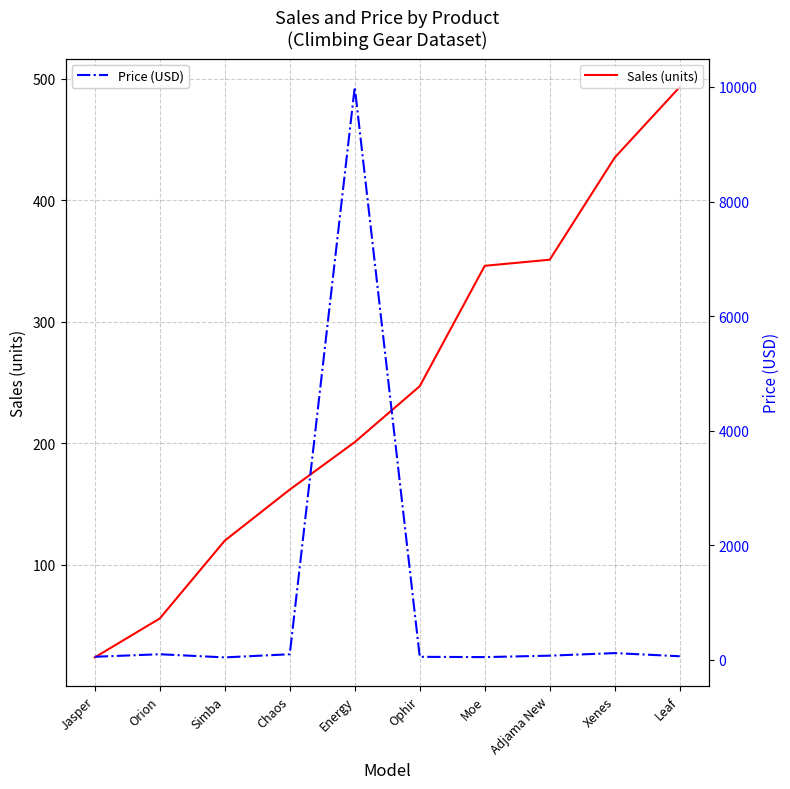

How many values in the Sales (units) series are below 247?

5